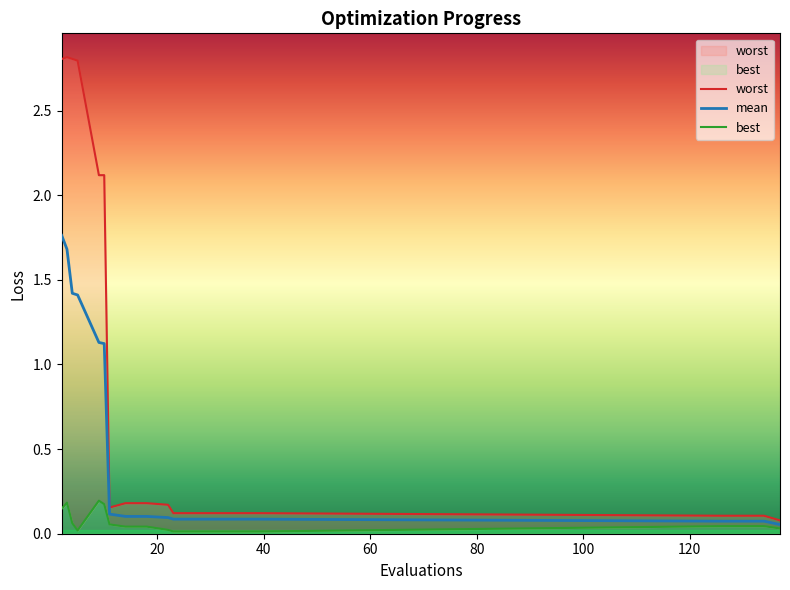

Reading left to right, what are all the values shown in this chart?

worst: 2.8	2.8	2.8	2.8	2.1	2.1	0.2	0.2	0.2	0.2	0.1	0.1	0.1	0.1	0.1	0.1	0.1	0.1	0.1
mean: 1.8	1.7	1.4	1.4	1.1	1.1	0.1	0.1	0.1	0.1	0.1	0.1	0.1	0.1	0.1	0.1	0.1	0.1	0.1
best: 0.1	0.2	0.1	0.0	0.2	0.2	0.1	0.0	0.0	0.0	0.0	0.0	0.0	0.0	0.0	0.0	0.0	0.0	0.0